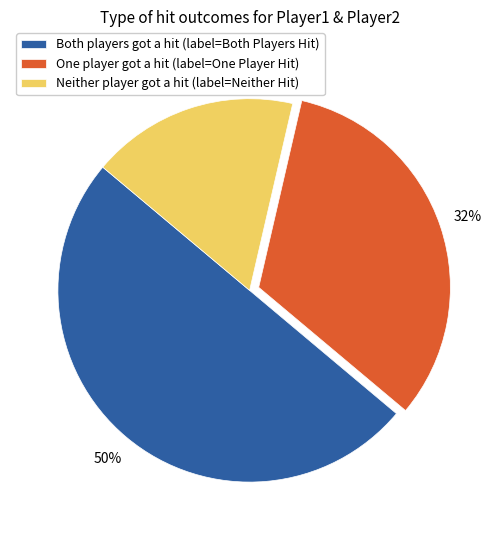

To the nearest percent, what is the average slice percentage?

33%